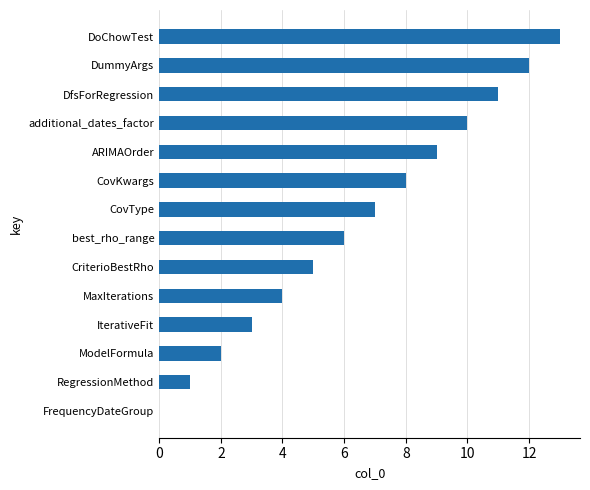

The chart shows a value of 1 at ModelFormula. True or false?

False